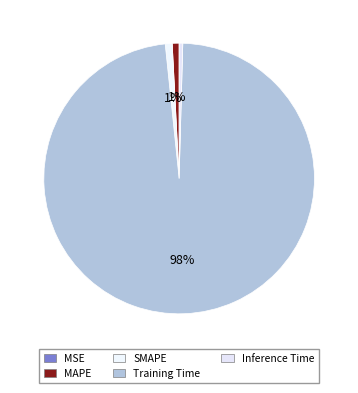

The MAPE slice represents 7% of the pie. True or false?

False